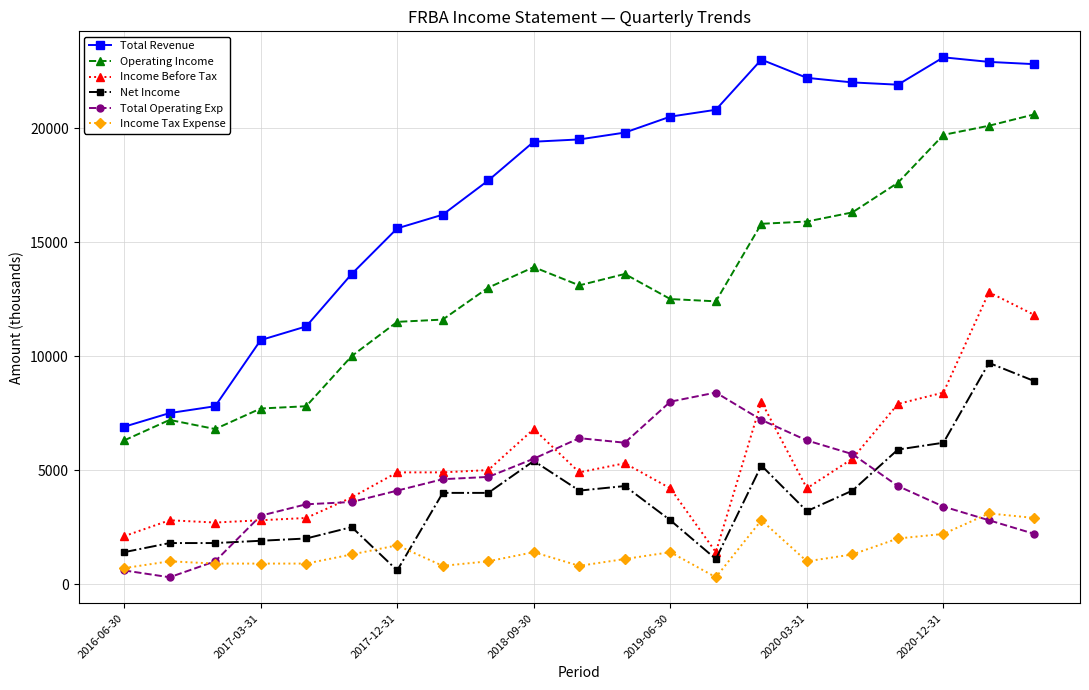

Which series has the largest range (max minus min)?

Total Revenue